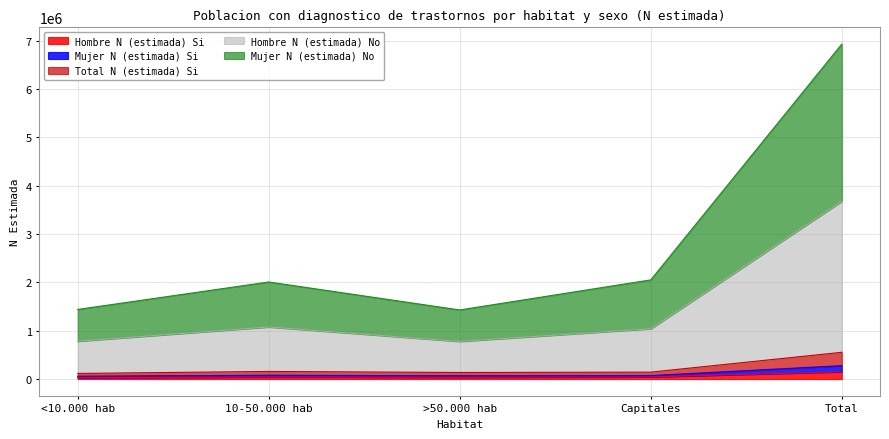

At which category is the sum across all series the highest?

Total